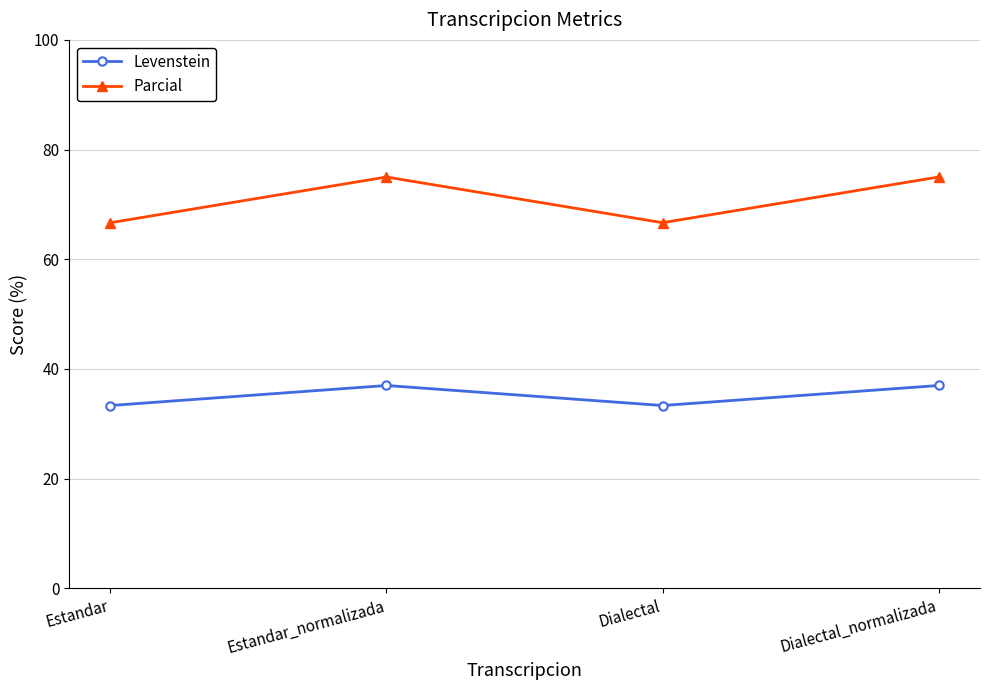

Which series has the largest range (max minus min)?

Parcial